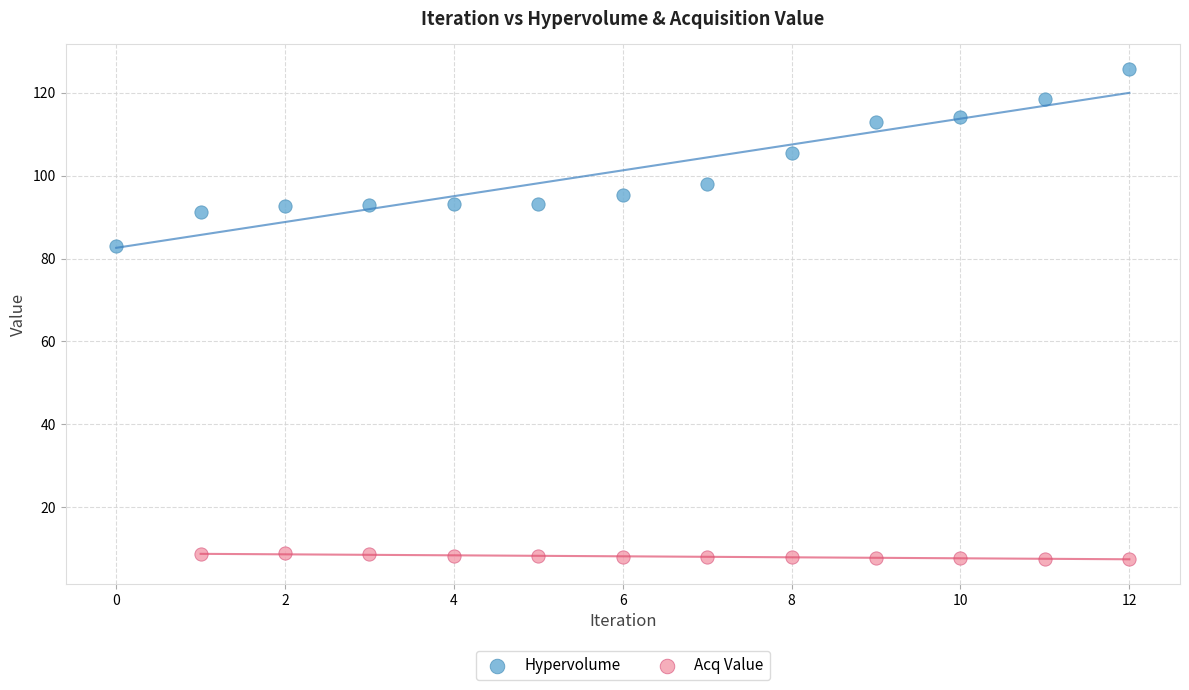

Which series has the widest spread of Y values?

Hypervolume